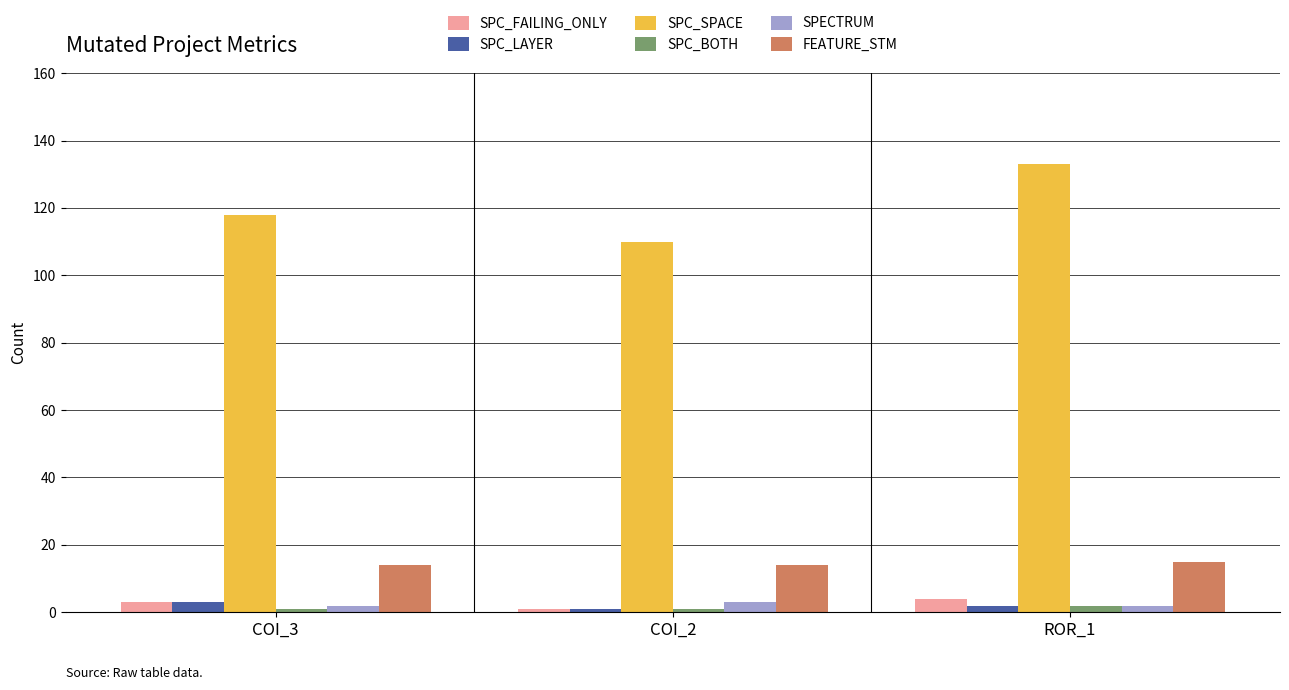

What is the label of the 1st bar from the left?

COI_3